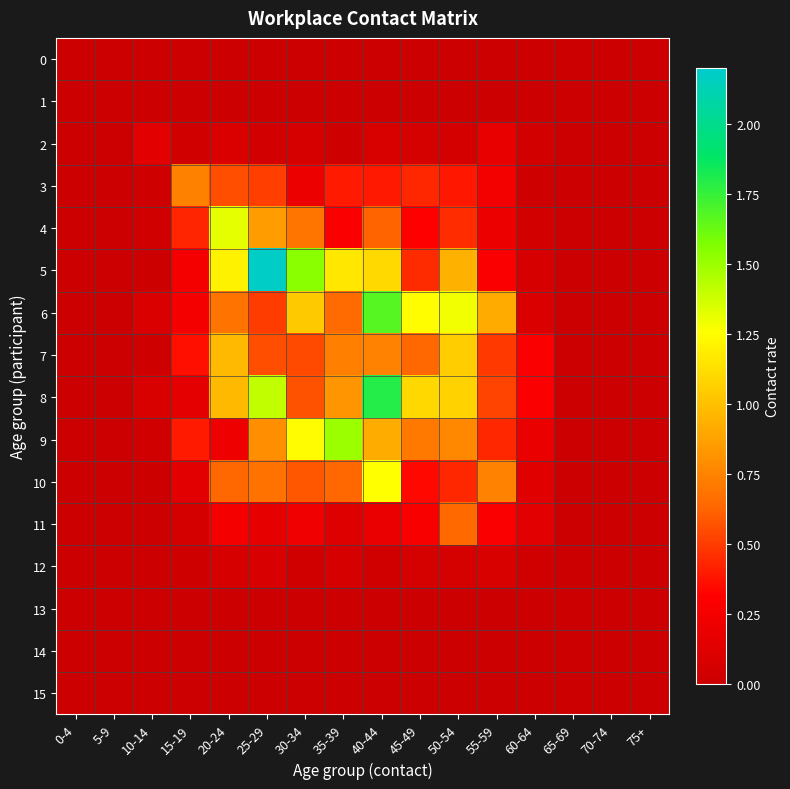

Reading right to left, transcribe all the data shown in this chart.

0: 75+=0.0	70-74=0.0	65-69=0.0	60-64=0.0	55-59=0.0	50-54=0.0	45-49=0.0	40-44=0.0	35-39=0.0	30-34=0.0	25-29=0.0	20-24=0.0	15-19=0.0	10-14=0.0	5-9=0.0	0-4=0.0
1: 75+=0.0	70-74=0.0	65-69=0.0	60-64=0.0	55-59=0.0	50-54=0.0	45-49=0.0	40-44=0.0	35-39=0.0	30-34=0.0	25-29=0.0	20-24=0.0	15-19=0.0	10-14=0.0	5-9=0.0	0-4=0.0
2: 75+=0.0	70-74=0.0	65-69=0.0	60-64=0.1	55-59=0.2	50-54=0.1	45-49=0.1	40-44=0.1	35-39=0.0	30-34=0.1	25-29=0.0	20-24=0.1	15-19=0.0	10-14=0.1	5-9=0.0	0-4=0.0
3: 75+=0.0	70-74=0.0	65-69=0.0	60-64=0.0	55-59=0.2	50-54=0.4	45-49=0.4	40-44=0.4	35-39=0.4	30-34=0.2	25-29=0.5	20-24=0.6	15-19=0.7	10-14=0.0	5-9=0.0	0-4=0.0
4: 75+=0.0	70-74=0.0	65-69=0.0	60-64=0.0	55-59=0.2	50-54=0.5	45-49=0.3	40-44=0.6	35-39=0.3	30-34=0.7	25-29=0.9	20-24=1.3	15-19=0.4	10-14=0.0	5-9=0.0	0-4=0.0
5: 75+=0.0	70-74=0.0	65-69=0.0	60-64=0.1	55-59=0.3	50-54=0.9	45-49=0.4	40-44=1.1	35-39=1.2	30-34=1.5	25-29=2.2	20-24=1.2	15-19=0.3	10-14=0.0	5-9=0.0	0-4=0.0
6: 75+=0.0	70-74=0.0	65-69=0.0	60-64=0.1	55-59=0.9	50-54=1.3	45-49=1.3	40-44=1.7	35-39=0.7	30-34=1.0	25-29=0.5	20-24=0.7	15-19=0.3	10-14=0.1	5-9=0.0	0-4=0.0
7: 75+=0.0	70-74=0.0	65-69=0.0	60-64=0.3	55-59=0.5	50-54=1.1	45-49=0.6	40-44=0.7	35-39=0.7	30-34=0.5	25-29=0.6	20-24=1.0	15-19=0.4	10-14=0.0	5-9=0.0	0-4=0.0
8: 75+=0.0	70-74=0.0	65-69=0.0	60-64=0.3	55-59=0.5	50-54=1.1	45-49=1.1	40-44=1.8	35-39=0.8	30-34=0.6	25-29=1.4	20-24=1.0	15-19=0.2	10-14=0.1	5-9=0.0	0-4=0.0
9: 75+=0.0	70-74=0.0	65-69=0.0	60-64=0.2	55-59=0.4	50-54=0.8	45-49=0.7	40-44=0.9	35-39=1.5	30-34=1.2	25-29=0.8	20-24=0.2	15-19=0.4	10-14=0.0	5-9=0.0	0-4=0.0
10: 75+=0.0	70-74=0.0	65-69=0.0	60-64=0.1	55-59=0.7	50-54=0.4	45-49=0.3	40-44=1.3	35-39=0.6	30-34=0.6	25-29=0.7	20-24=0.6	15-19=0.1	10-14=0.0	5-9=0.0	0-4=0.0
11: 75+=0.0	70-74=0.0	65-69=0.0	60-64=0.1	55-59=0.3	50-54=0.6	45-49=0.3	40-44=0.2	35-39=0.1	30-34=0.2	25-29=0.2	20-24=0.3	15-19=0.1	10-14=0.0	5-9=0.0	0-4=0.0
12: 75+=0.0	70-74=0.0	65-69=0.0	60-64=0.0	55-59=0.1	50-54=0.1	45-49=0.1	40-44=0.0	35-39=0.1	30-34=0.0	25-29=0.1	20-24=0.1	15-19=0.0	10-14=0.0	5-9=0.0	0-4=0.0
13: 75+=0.0	70-74=0.0	65-69=0.0	60-64=0.0	55-59=0.0	50-54=0.0	45-49=0.0	40-44=0.0	35-39=0.0	30-34=0.0	25-29=0.0	20-24=0.0	15-19=0.0	10-14=0.0	5-9=0.0	0-4=0.0
14: 75+=0.0	70-74=0.0	65-69=0.0	60-64=0.0	55-59=0.0	50-54=0.0	45-49=0.0	40-44=0.0	35-39=0.0	30-34=0.0	25-29=0.0	20-24=0.0	15-19=0.0	10-14=0.0	5-9=0.0	0-4=0.0
15: 75+=0.0	70-74=0.0	65-69=0.0	60-64=0.0	55-59=0.0	50-54=0.0	45-49=0.0	40-44=0.0	35-39=0.0	30-34=0.0	25-29=0.0	20-24=0.0	15-19=0.0	10-14=0.0	5-9=0.0	0-4=0.0